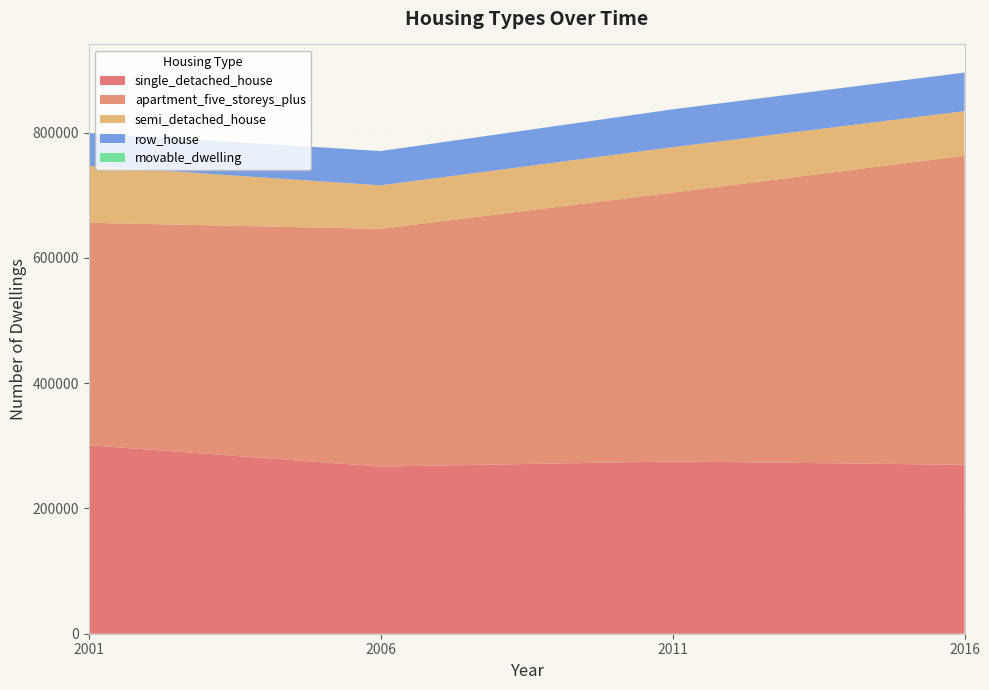

Reading right to left, list all the values displayed in this chart.

single_detached_house: 2016=269680	2011=274940	2006=266860	2001=300930
apartment_five_storeys_plus: 2016=493270	2011=429220	2006=379400	2001=355015
semi_detached_house: 2016=71200	2011=72480	2006=69430	2001=90995
row_house: 2016=61565	2011=60355	2006=54690	2001=52355
movable_dwelling: 2016=95	2011=100	2006=165	2001=75